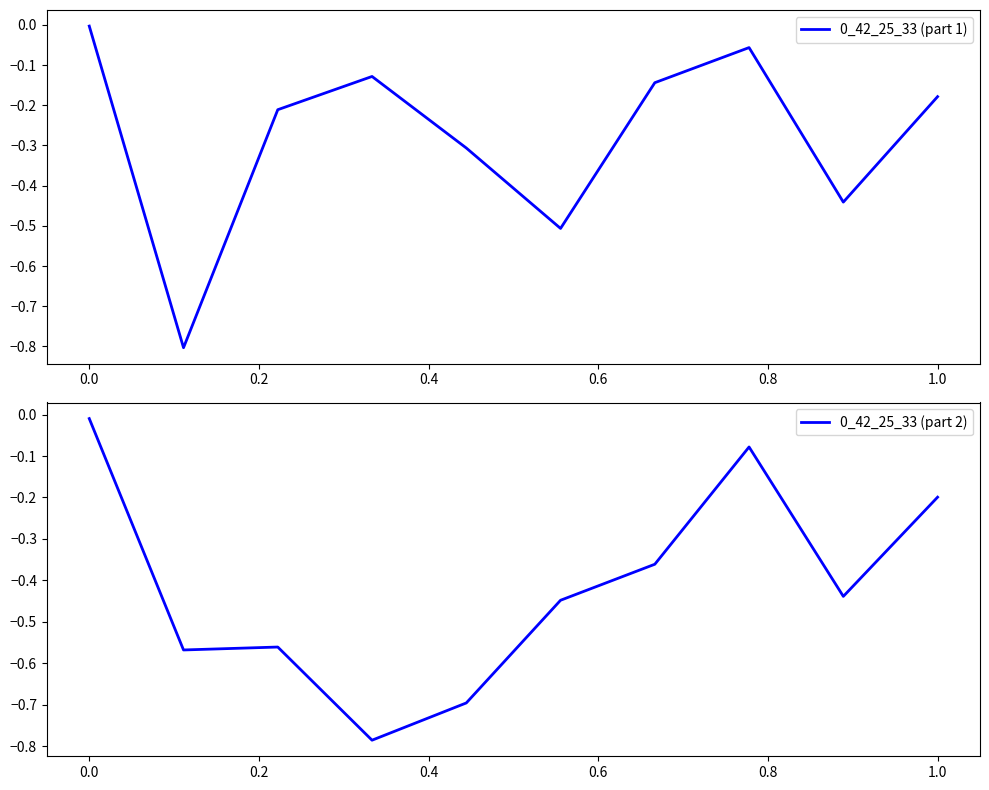

True or false: 0_42_25_33 (part 1) has a value of -0.1 at 1.0.

False